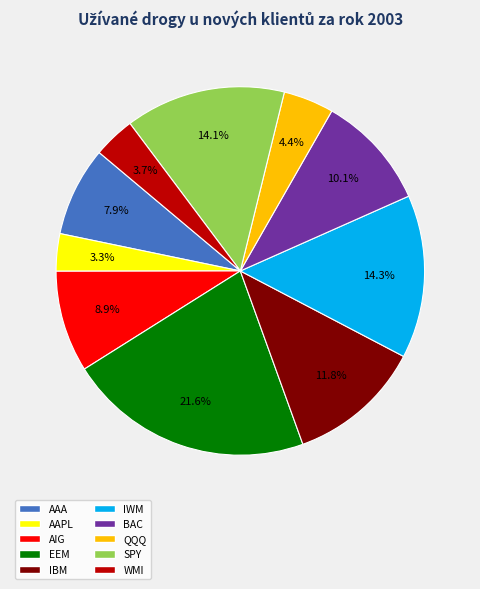

What is the ratio of the value at BAC to the value at AIG?

1.1